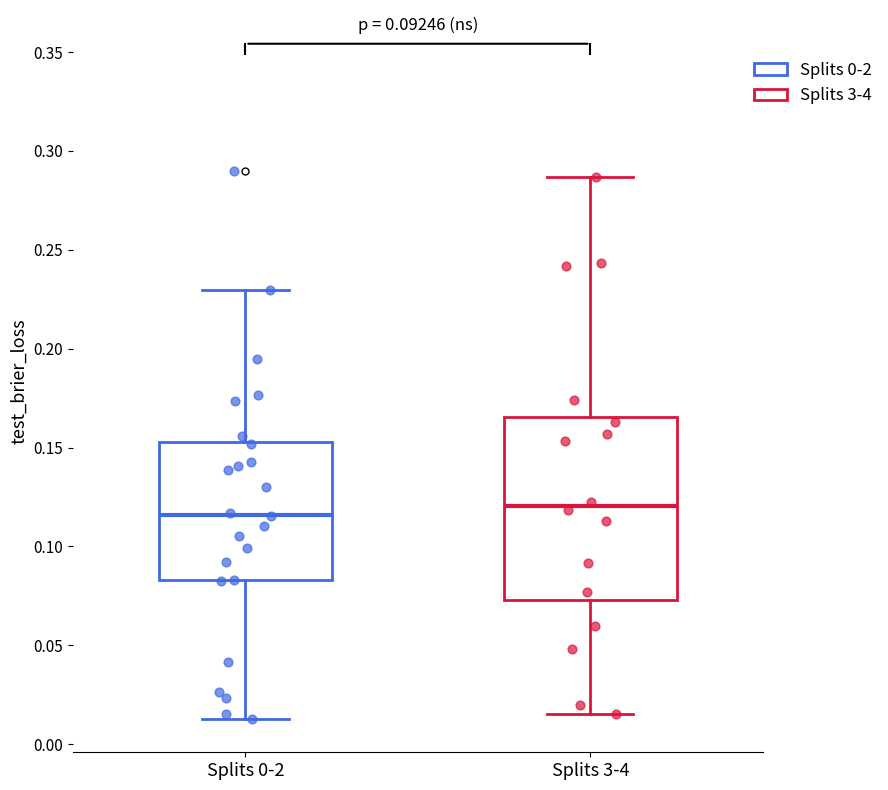

Which box is the tallest, from its lower edge to its upper edge?

Splits 3-4